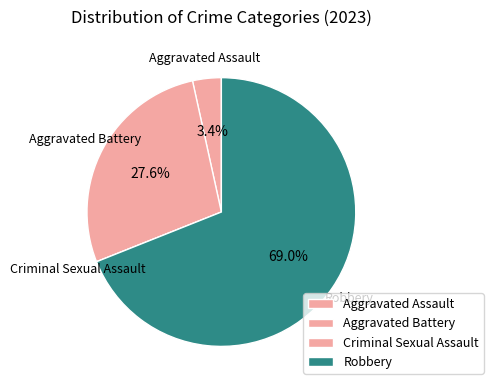

To the nearest percent, what is the difference between the largest and smallest slice percentages?

69%